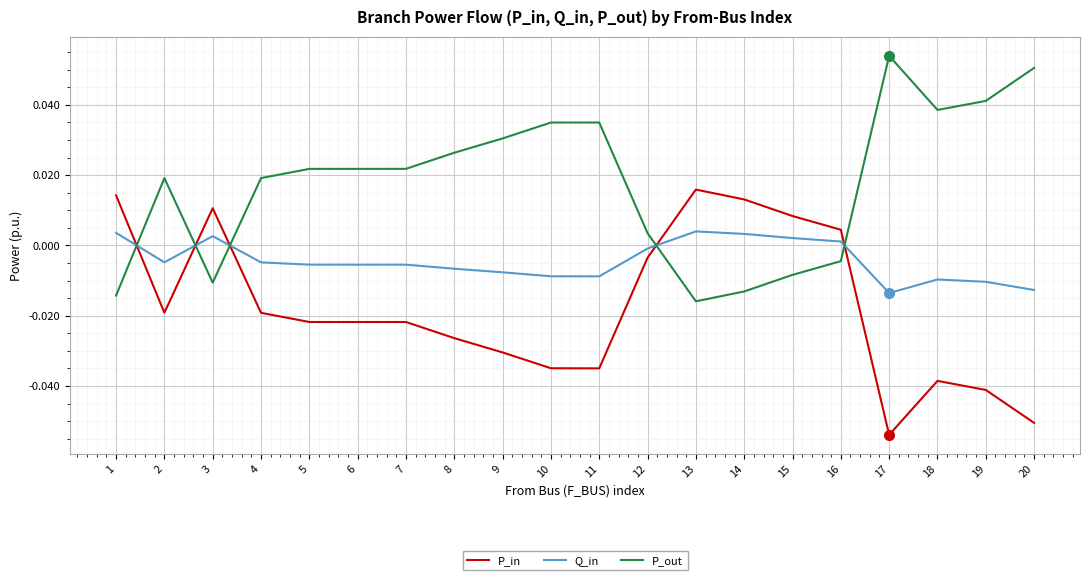

Rank the series by their maximum value, from lowest to highest.

Q_in, P_in, P_out